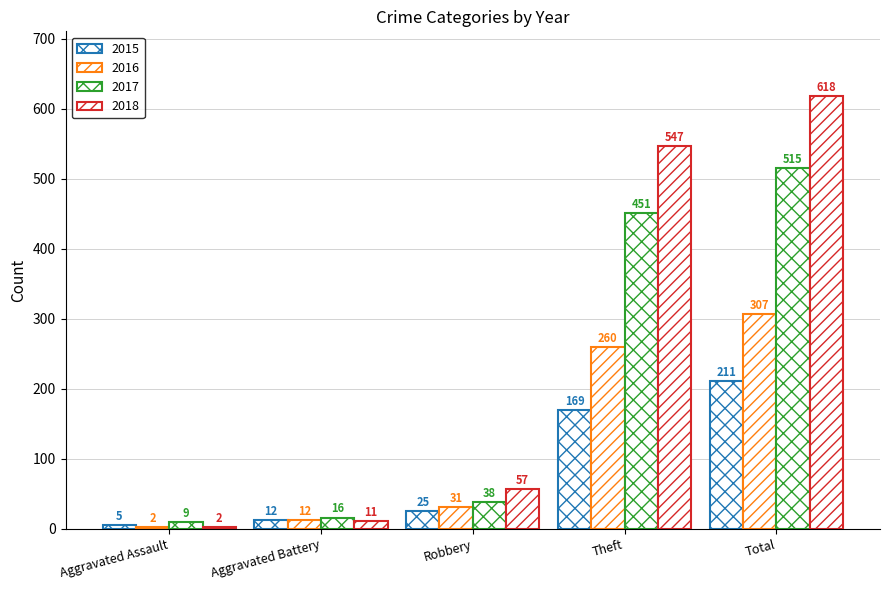

Does the chart contain stacked bars?

No